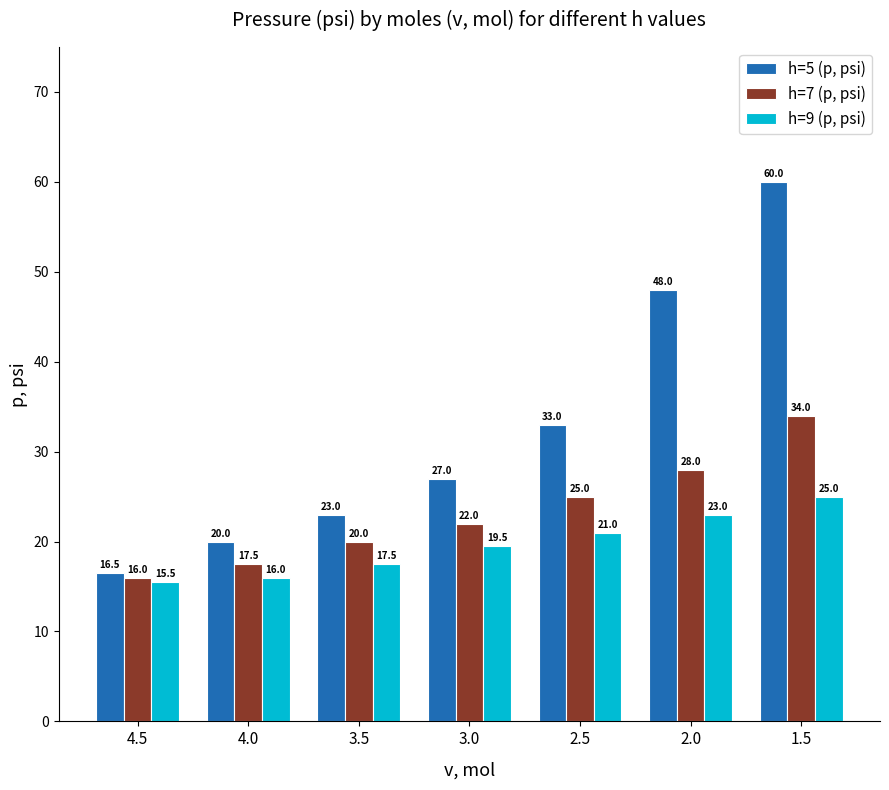

The h=9 (p, psi) series shows 25.0 at 1.5. True or false?

True